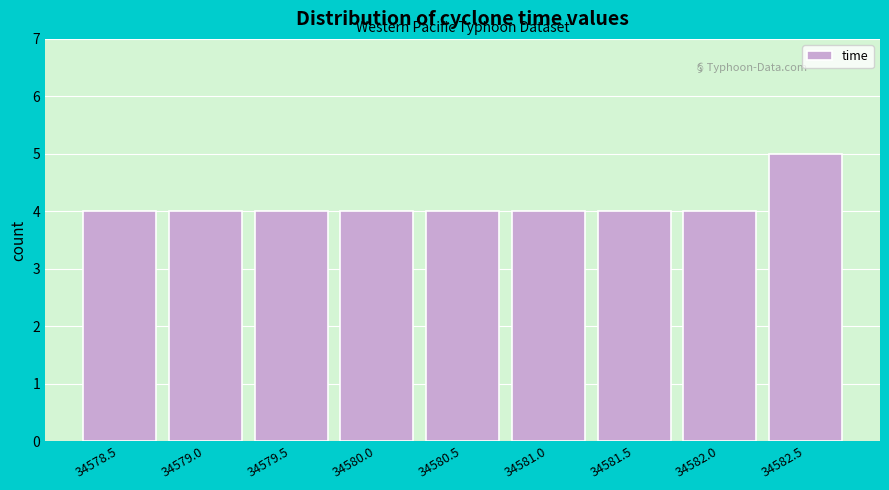

Reading left to right, extract all data points from this chart.

34578.5=4	34579.0=4	34579.5=4	34580.0=4	34580.5=4	34581.0=4	34581.5=4	34582.0=4	34582.5=5